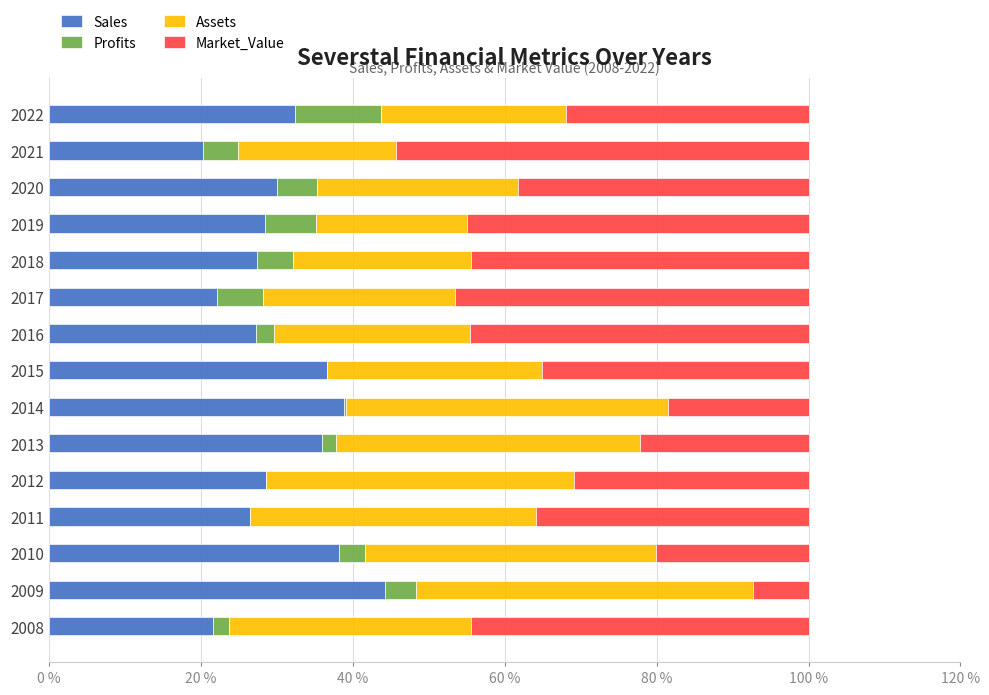

What is the highest value of the Sales series?

44.3